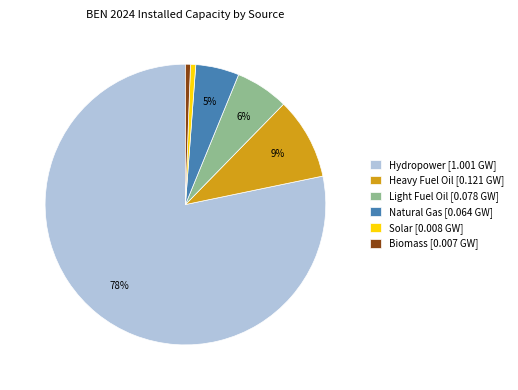

Is there any slice that represents more than half of the pie?

Yes